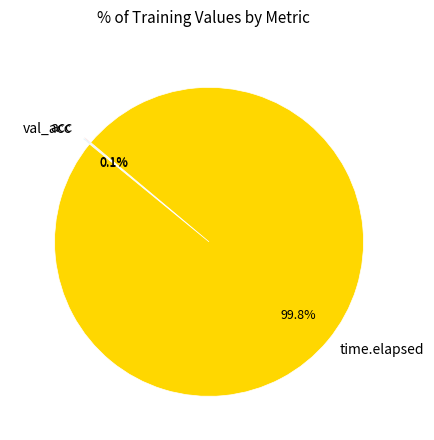

What is the largest slice in the pie chart?

time.elapsed